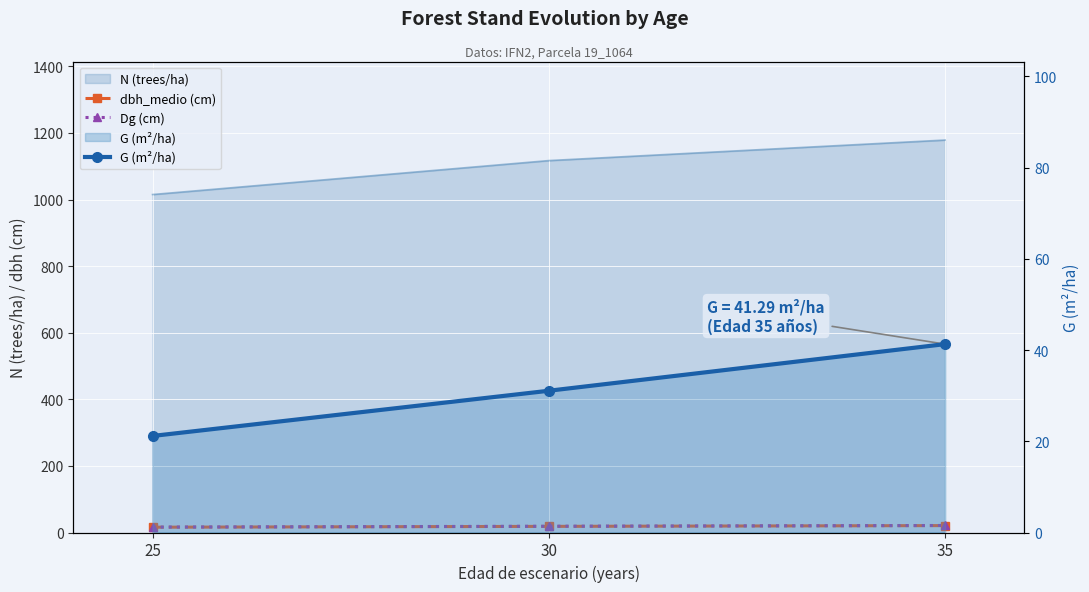

What is the difference between the highest and lowest values at 25?

5.3